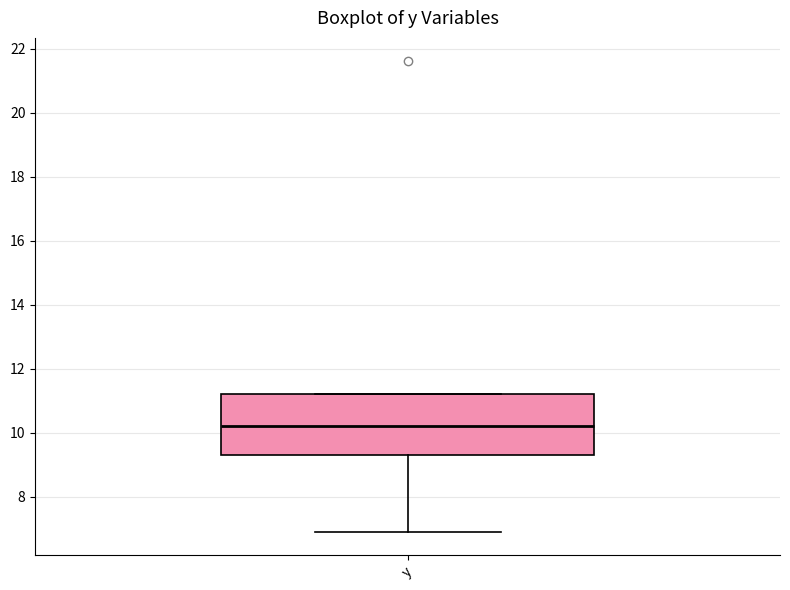

Transcribe this box plot: give where the median line is, the range the box spans, and where the two whiskers end, as read against the y-axis. The values are not printed on the chart, so give them approximately, as read against the axis.

median 10.2, box 9.4 to 11.2, whiskers 7.0 to 11.2